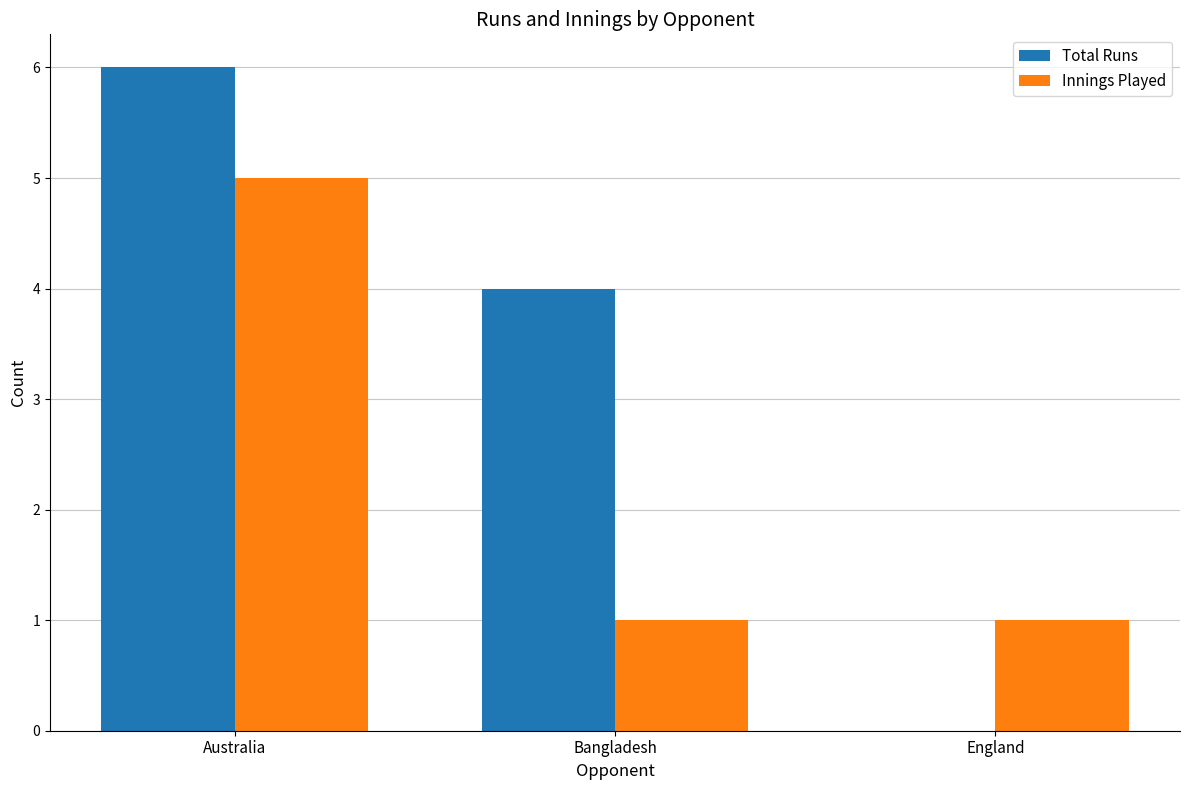

True or false: Innings Played has a value of 5 at Australia.

True